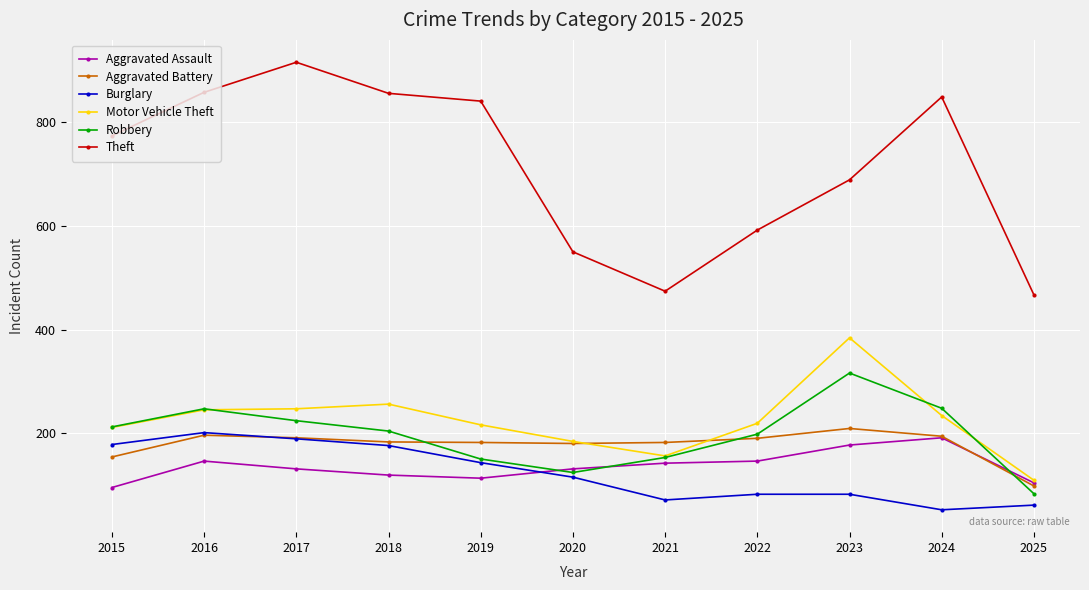

The Burglary series shows 61 at 2025. True or false?

True